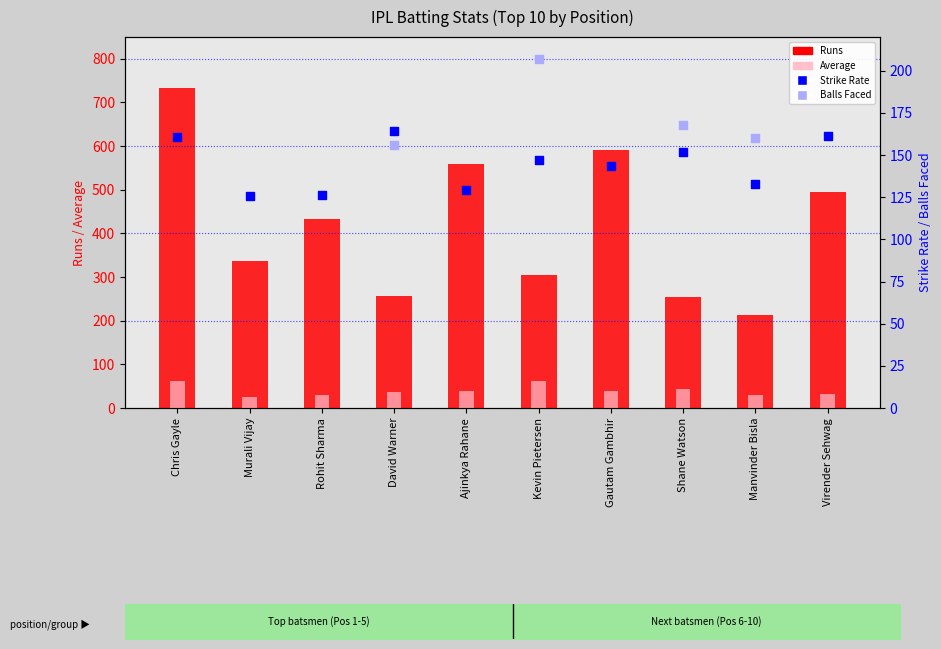

Which series has the widest spread of Y values?

Runs